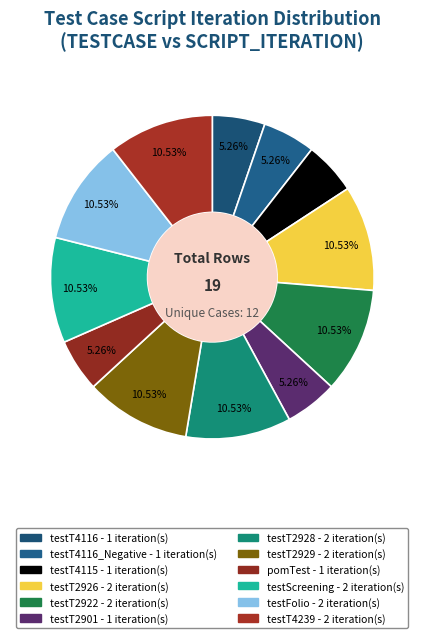

How many slices are in this pie chart?

12